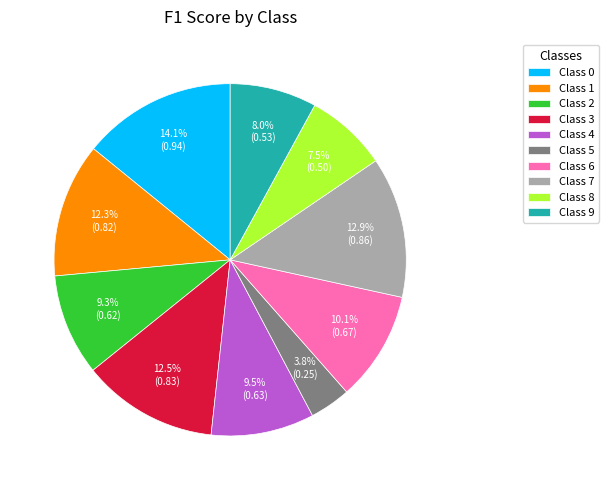

Which has a higher value, Class 2 or Class 7?

Class 7